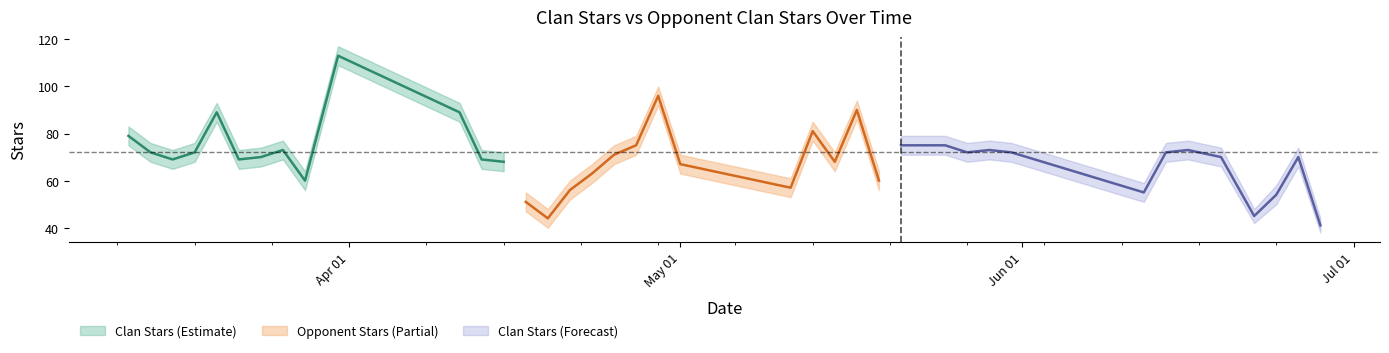

Which series ends up on top after the final intersection of Clan Stars Lower and Opponent Clan Stars Upper?

Clan Stars Lower